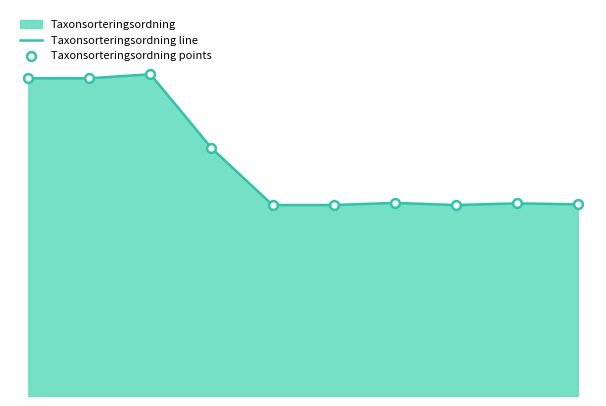

At which category is the sum across all series the highest?

2